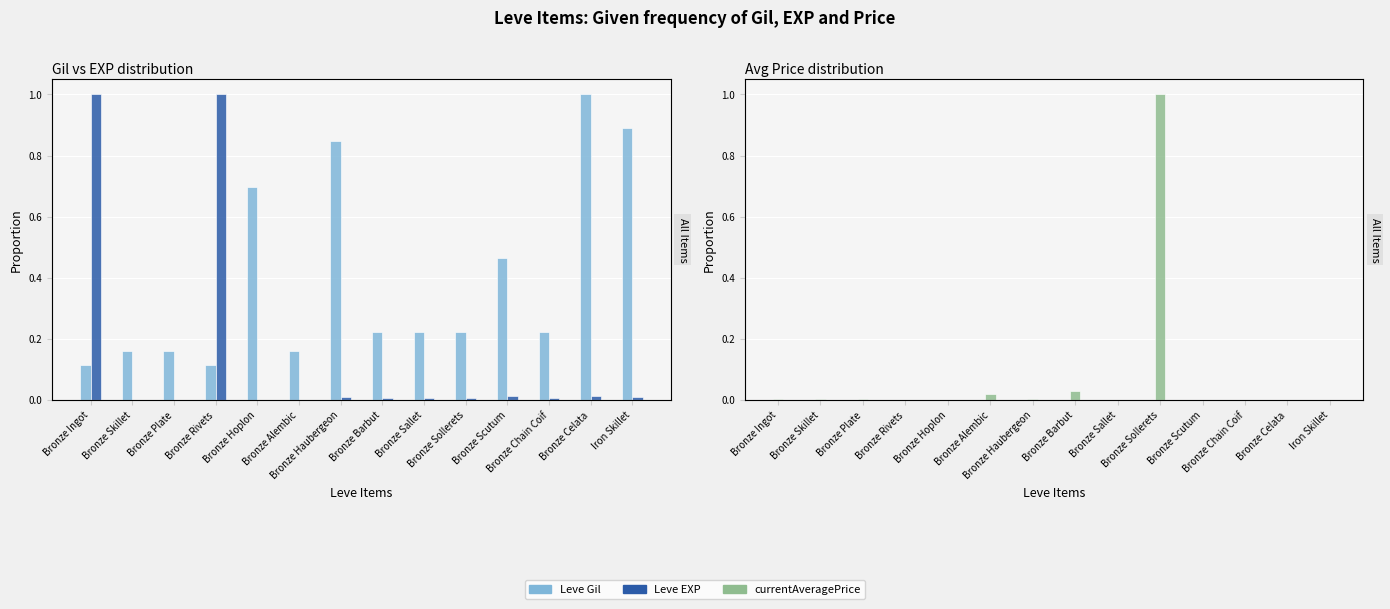

Reading left to right, extract all data points from this chart.

Leve Gil: Bronze Ingot=0.1	Bronze Skillet=0.2	Bronze Plate=0.2	Bronze Rivets=0.1	Bronze Hoplon=0.7	Bronze Alembic=0.2	Bronze Haubergeon=0.8	Bronze Barbut=0.2	Bronze Sallet=0.2	Bronze Sollerets=0.2	Bronze Scutum=0.5	Bronze Chain Coif=0.2	Bronze Celata=1.0	Iron Skillet=0.9
Leve EXP: Bronze Ingot=1.0	Bronze Skillet=0.0	Bronze Plate=0.0	Bronze Rivets=1.0	Bronze Hoplon=0.0	Bronze Alembic=0.0	Bronze Haubergeon=0.0	Bronze Barbut=0.0	Bronze Sallet=0.0	Bronze Sollerets=0.0	Bronze Scutum=0.0	Bronze Chain Coif=0.0	Bronze Celata=0.0	Iron Skillet=0.0
currentAveragePrice: Bronze Ingot=0.0	Bronze Skillet=0.0	Bronze Plate=0.0	Bronze Rivets=0.0	Bronze Hoplon=0.0	Bronze Alembic=0.0	Bronze Haubergeon=0.0	Bronze Barbut=0.0	Bronze Sallet=0.0	Bronze Sollerets=1.0	Bronze Scutum=0.0	Bronze Chain Coif=0.0	Bronze Celata=0.0	Iron Skillet=0.0